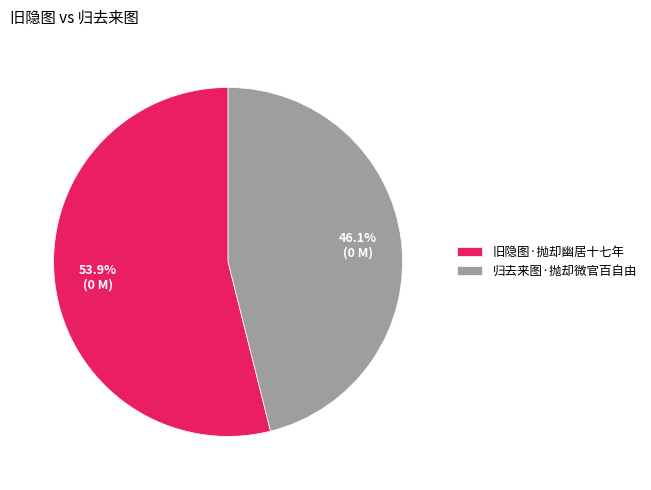

Does any single category account for the majority?

Yes